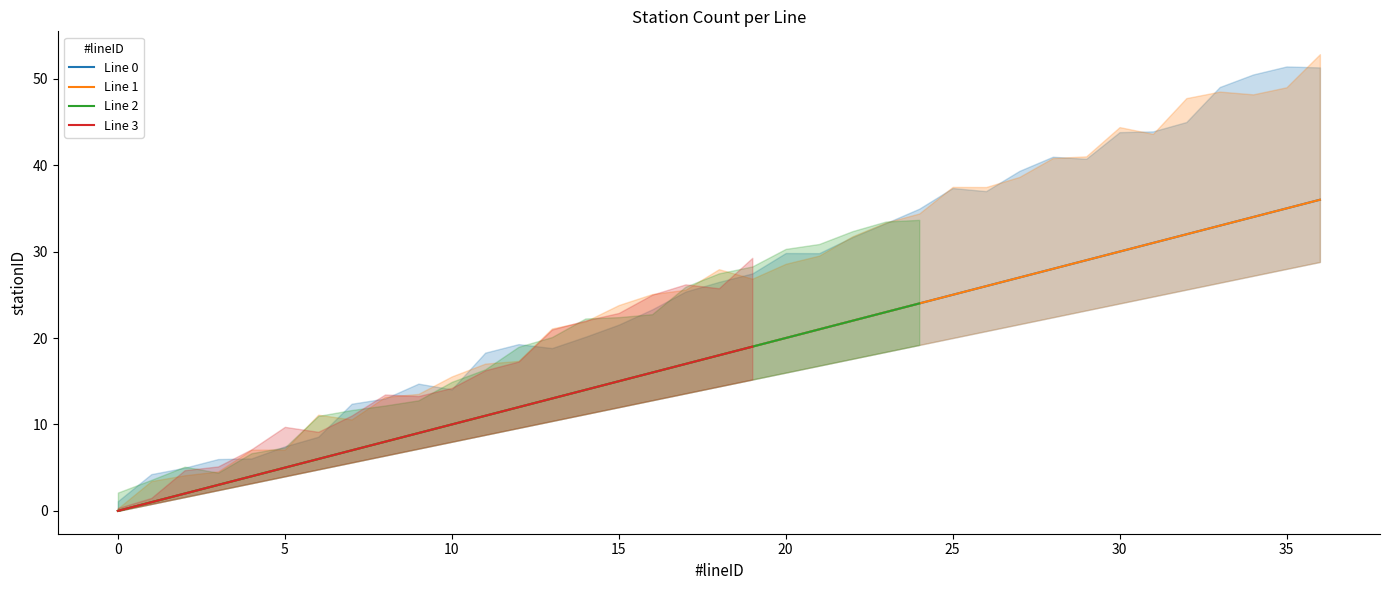

True or false: Line 0 and Line 1 cross at least once.

False